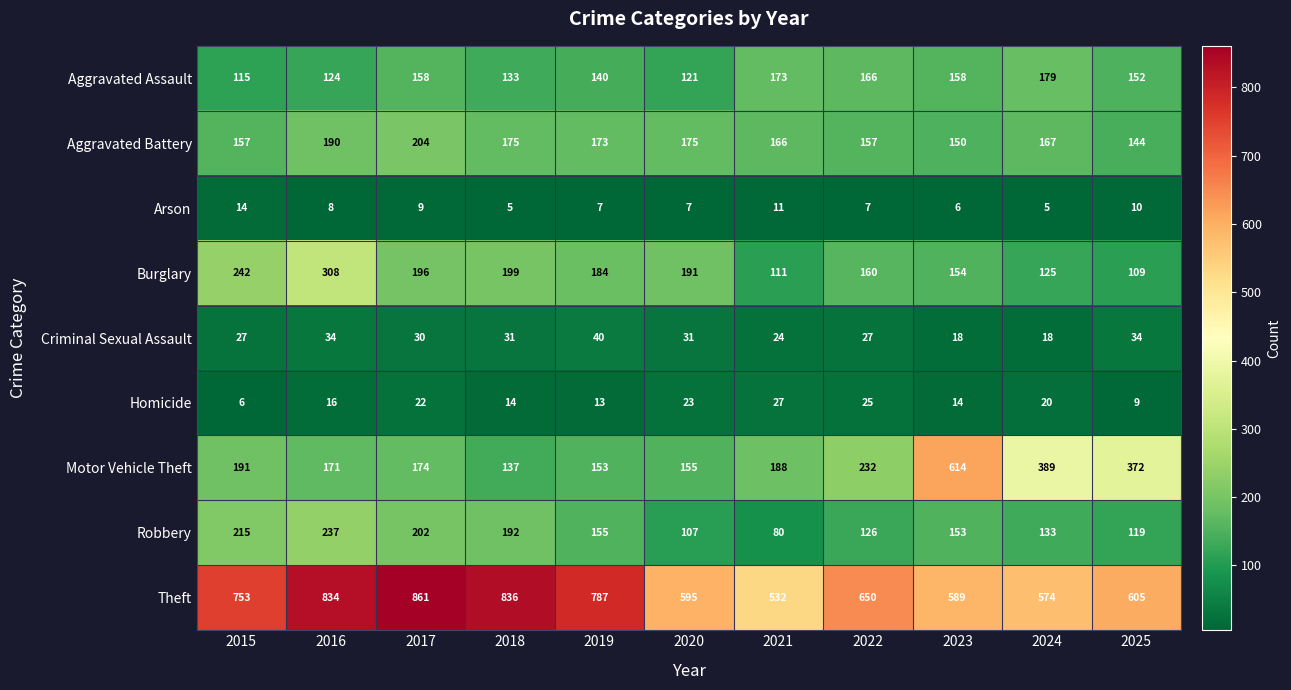

Which series changed the most between 2020 and 2023?

Motor Vehicle Theft